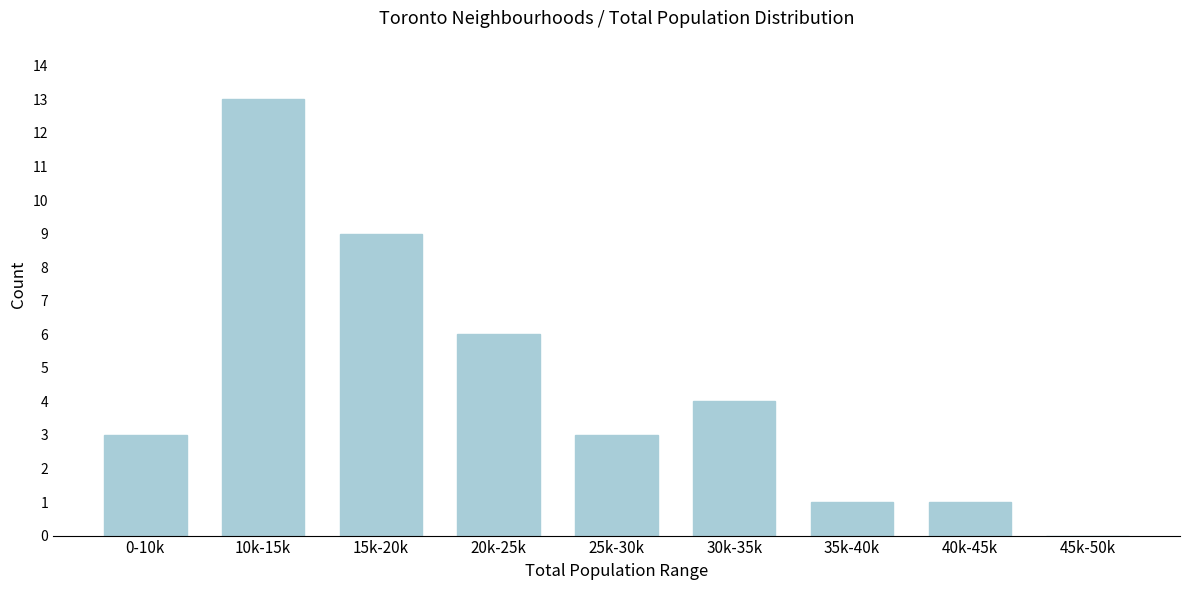

Reading left to right, extract all data points from this chart.

0-10k=3	10k-15k=13	15k-20k=9	20k-25k=6	25k-30k=3	30k-35k=4	35k-40k=1	40k-45k=1	45k-50k=0